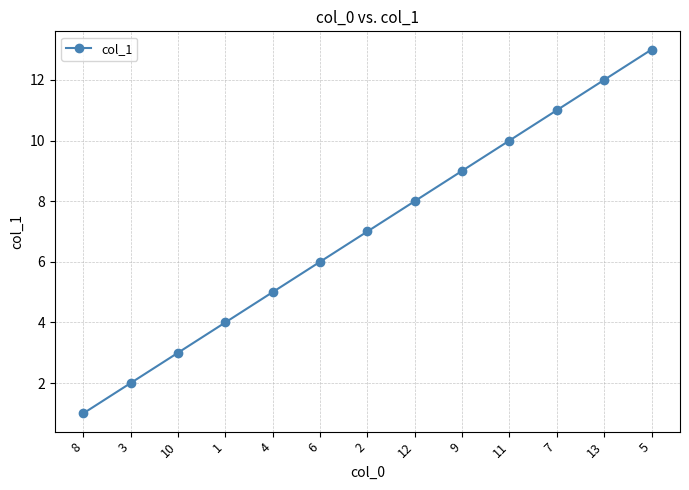

The value at 13 is 19. True or false?

False